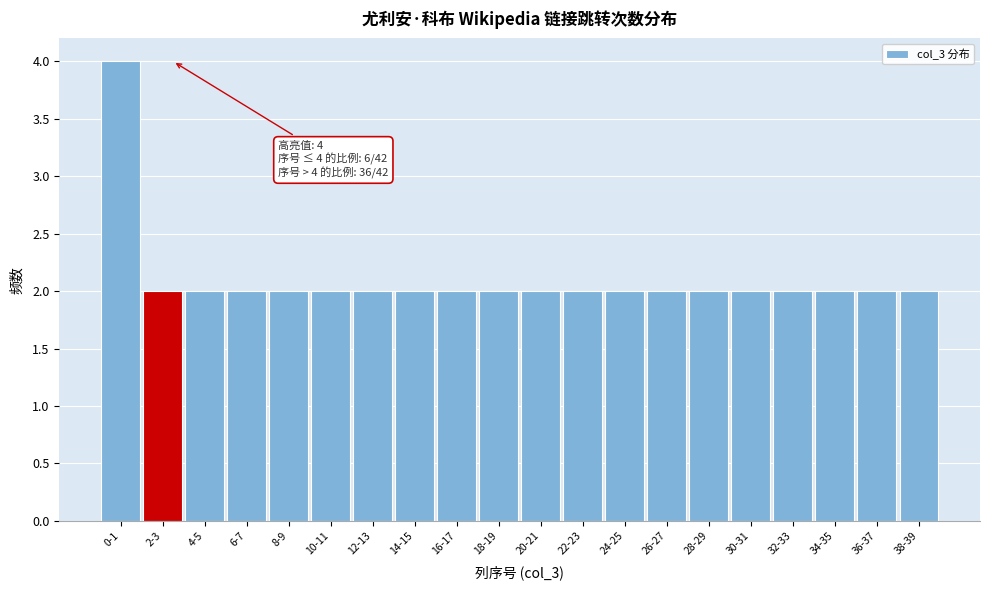

Reading right to left, list all the values displayed in this chart.

2	2	2	2	2	2	2	2	2	2	2	2	2	2	2	2	2	2	2	4